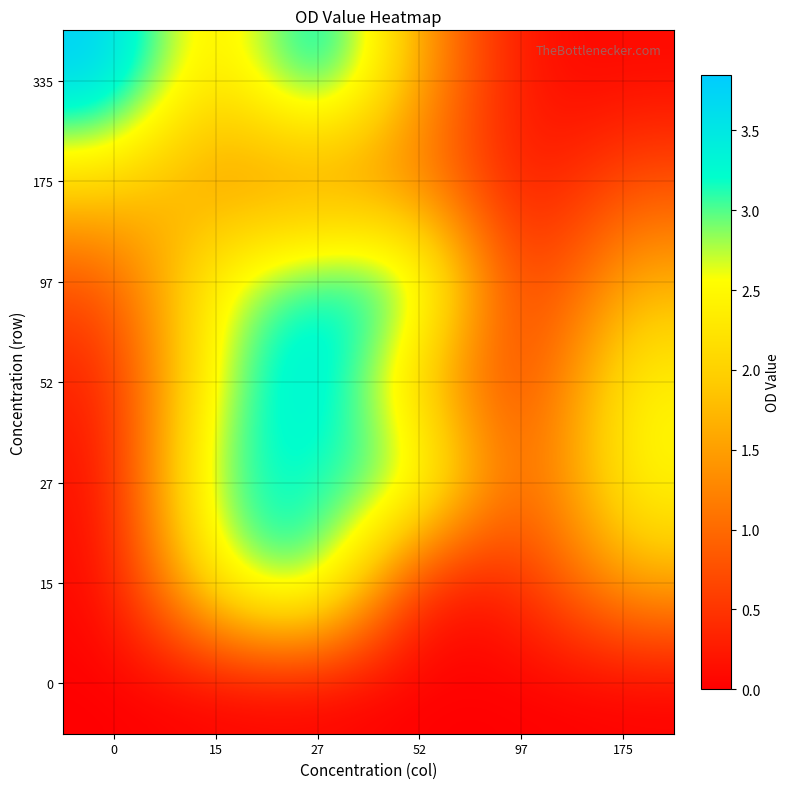

What is the spread (max minus min) of values at 27?

3.8